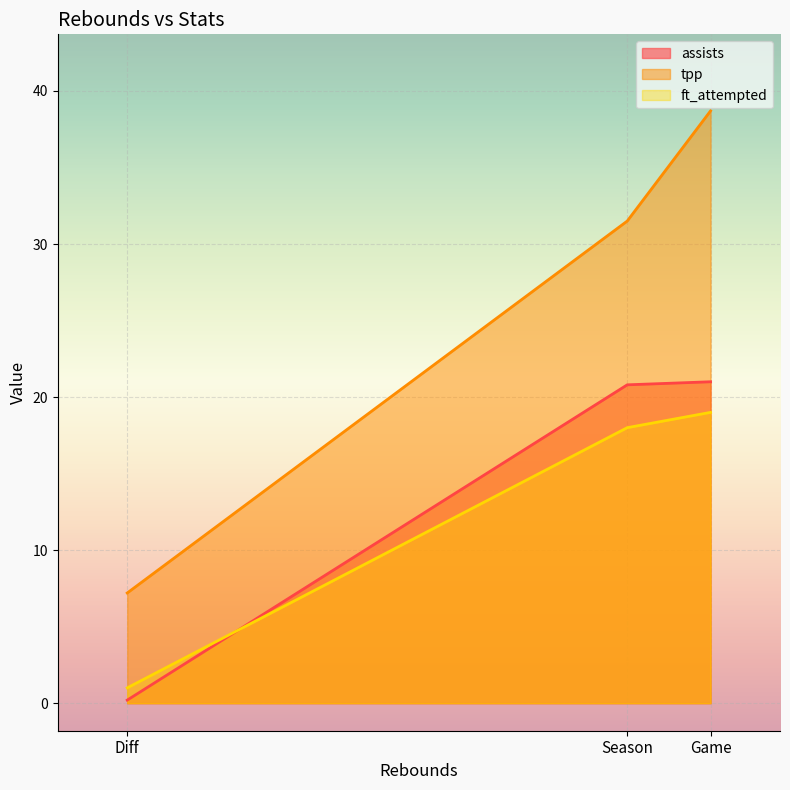

Which series has the largest total across all categories?

tpp